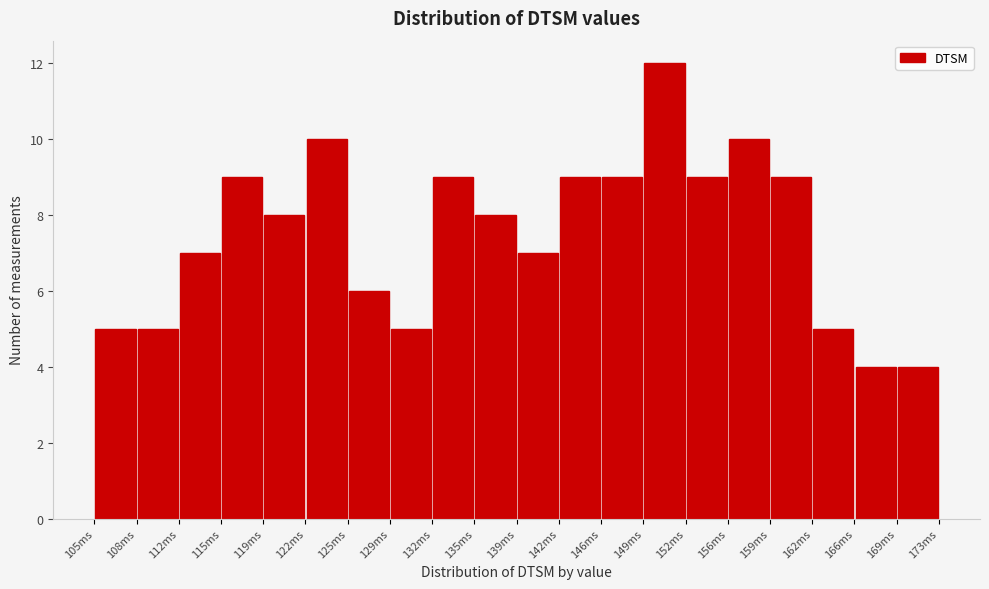

Over which range of the x-axis is the bar tallest?

149.0 to 152.5